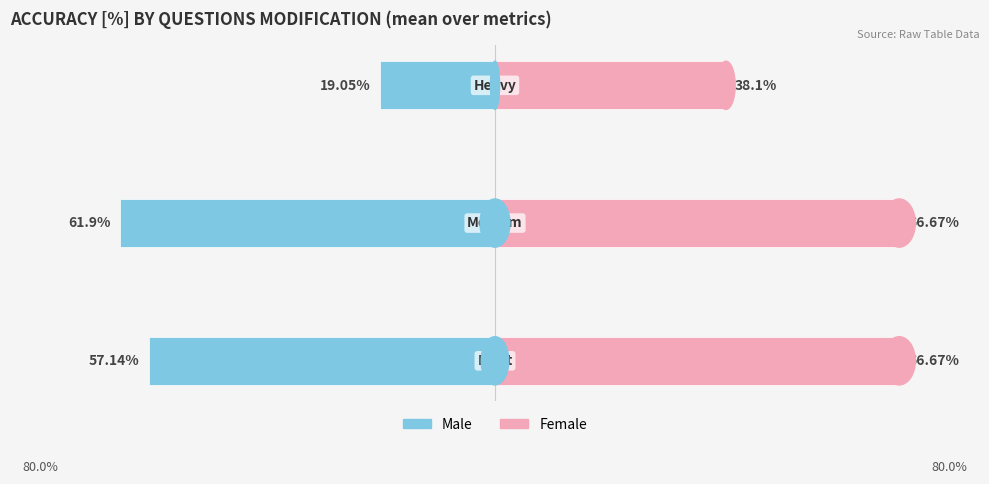

Read the Male value at 0.

-57.1